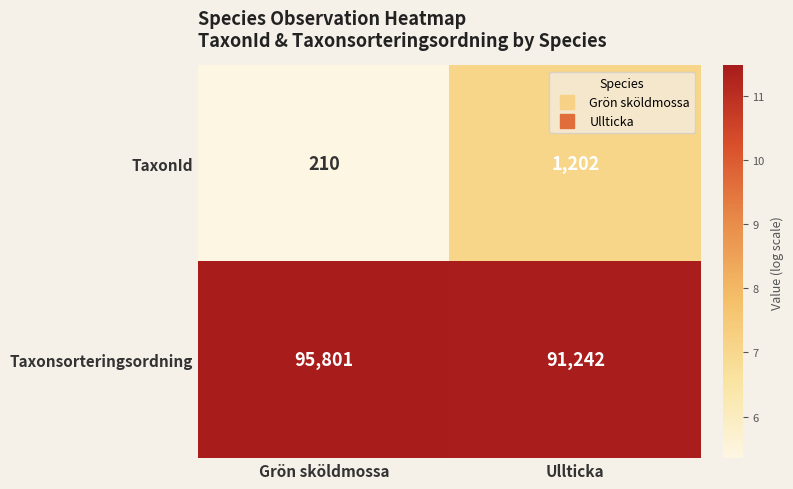

Rank the series at Ullticka from lowest to highest value.

TaxonId, Taxonsorteringsordning